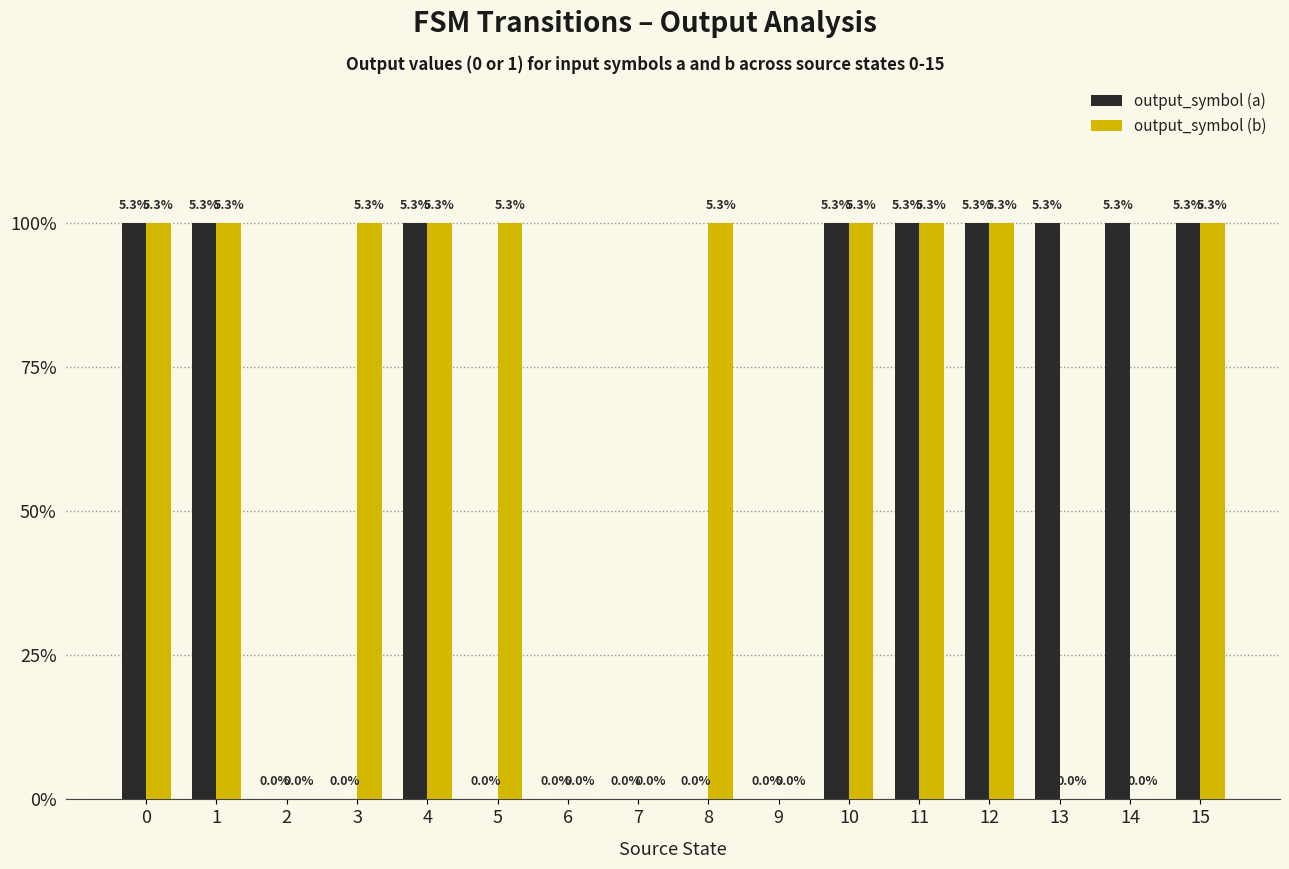

At 13, list the series in order from smallest to largest.

output_symbol (b), output_symbol (a)